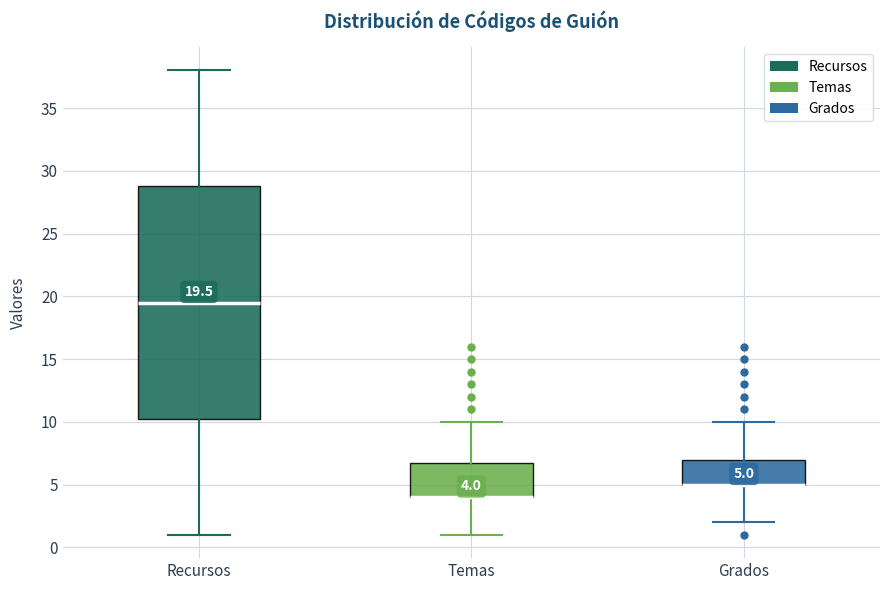

Comparing the boxes themselves (not the whiskers), which one is the tallest?

Recursos